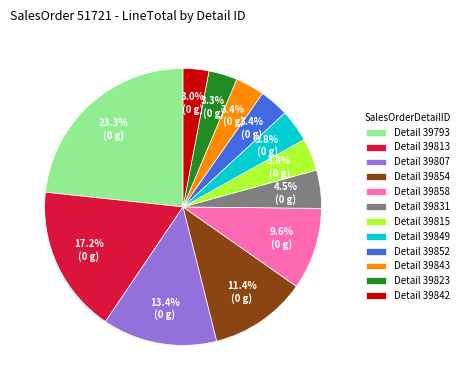

How much of the chart is everything except Detail 39807?

86.6%